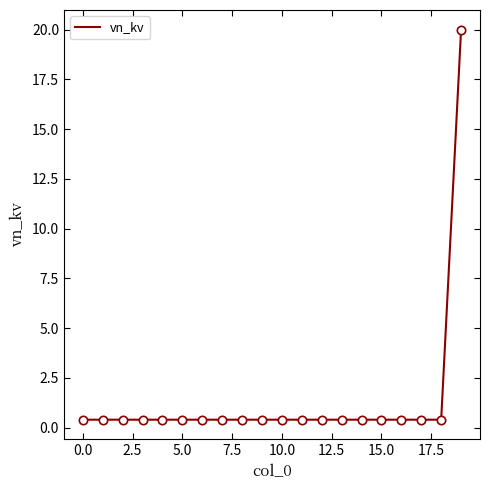

What is the greatest value displayed?

20.0